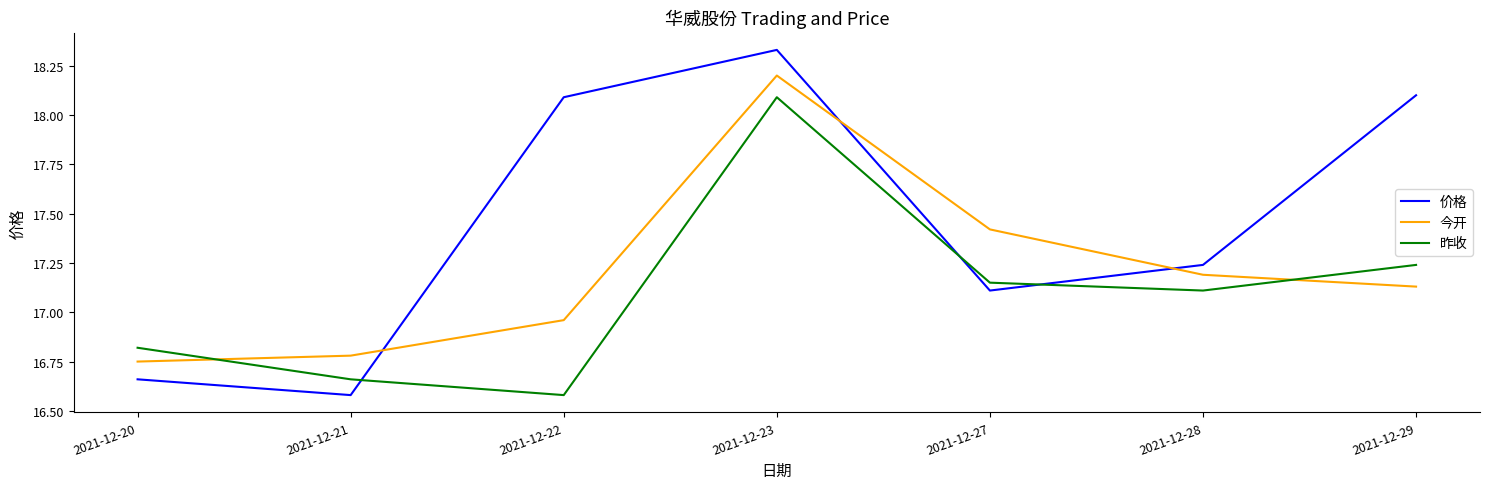

How many times do 价格 and 昨收 cross each other?

3